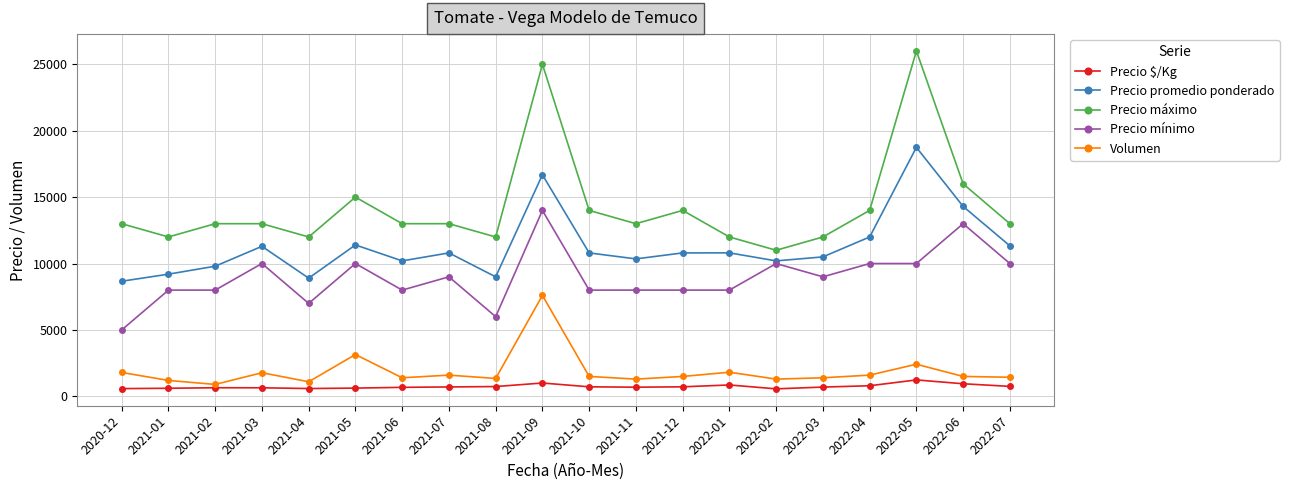

What is the label of the 2nd point from the right?

2022-06